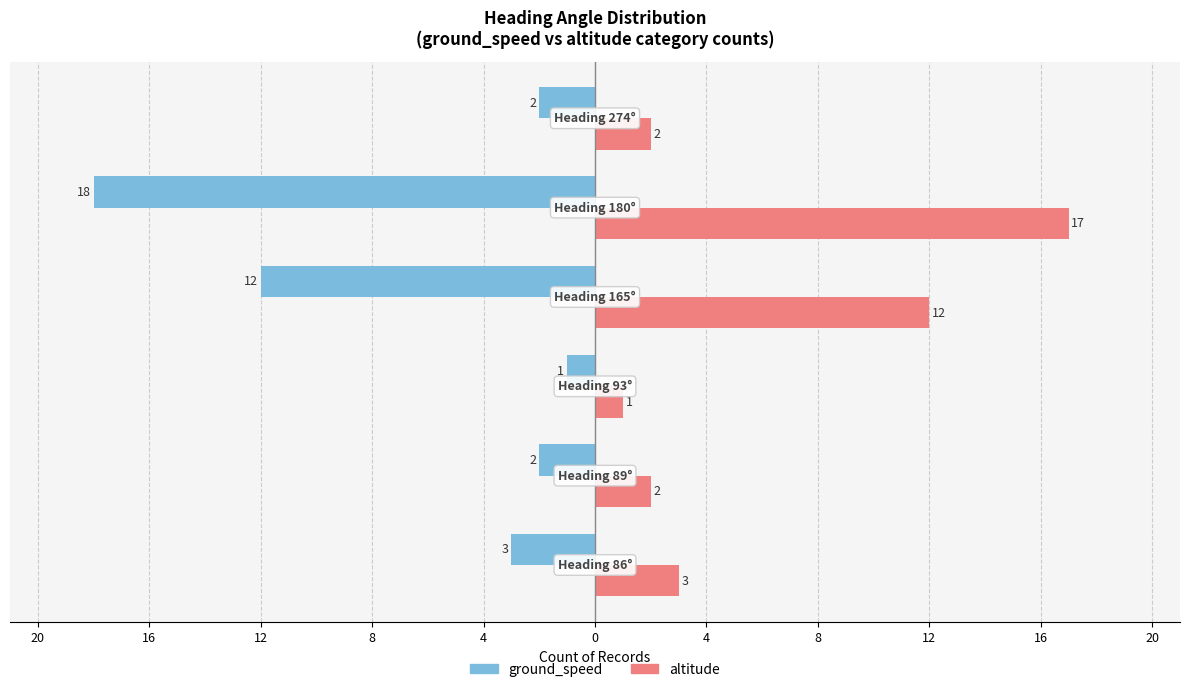

What are all the series names shown in the legend?

ground_speed, altitude